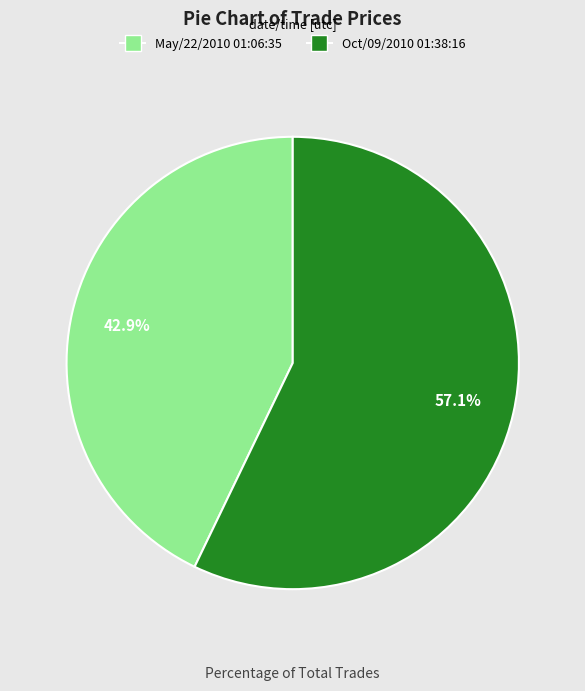

Combined, do Oct/09/2010 01:38:16 and May/22/2010 01:06:35 account for over 50%?

Yes